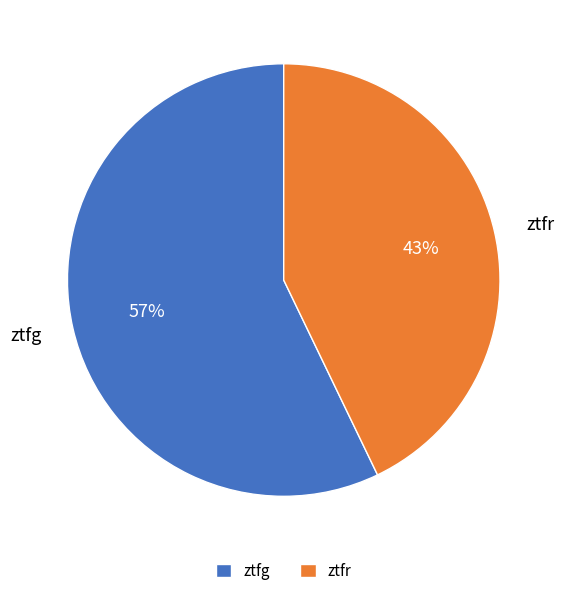

What is the smallest slice in the pie chart?

ztfr